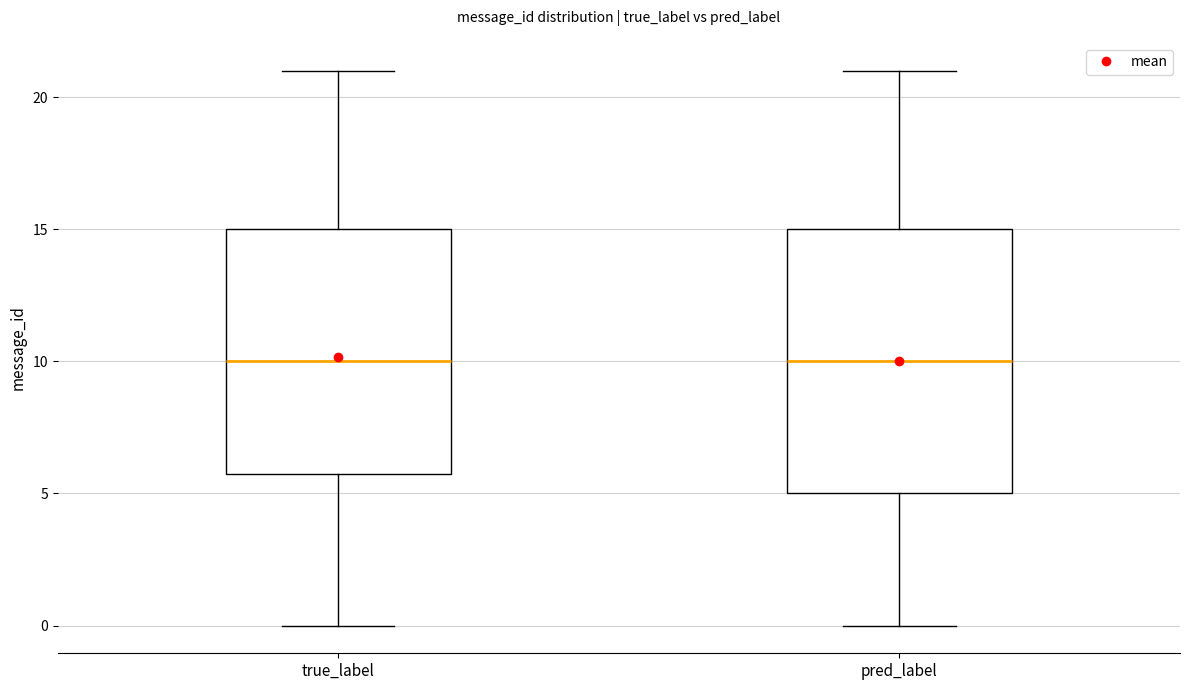

Reading left to right, transcribe this box plot: for each box, give where its median line is, the range the box spans, and where its two whiskers end, as read against the y-axis. The values are not printed on the chart, so give them approximately, as read against the axis.

true_label: median 10, box 6 to 15, whiskers 0 to 21
pred_label: median 10, box 5 to 15, whiskers 0 to 21